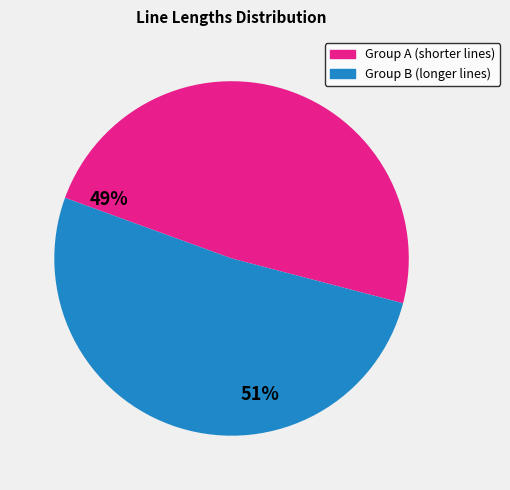

The Group B (longer lines) slice represents 65% of the pie. True or false?

False